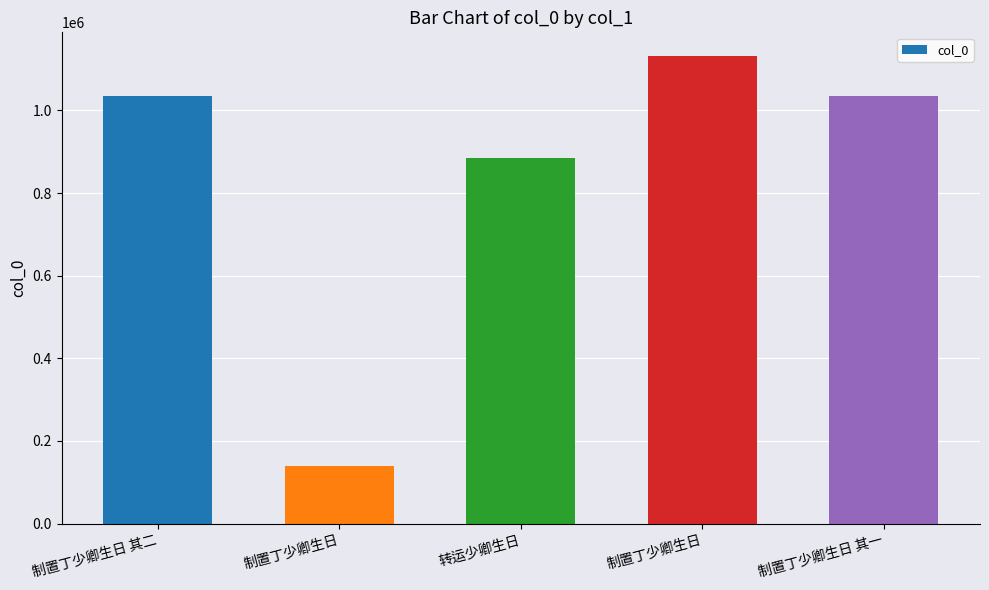

Reading right to left, transcribe all the data shown in this chart.

1034753	1132309	883734	139798	1034752